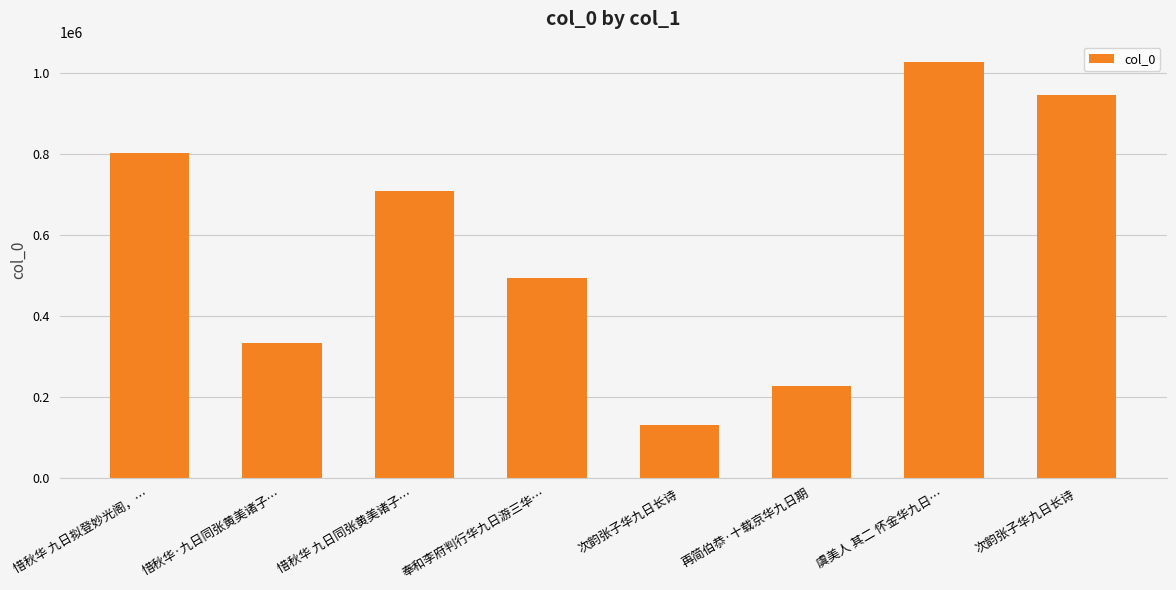

What is the label of the 3rd bar from the right?

再简伯恭·十载京华九日期